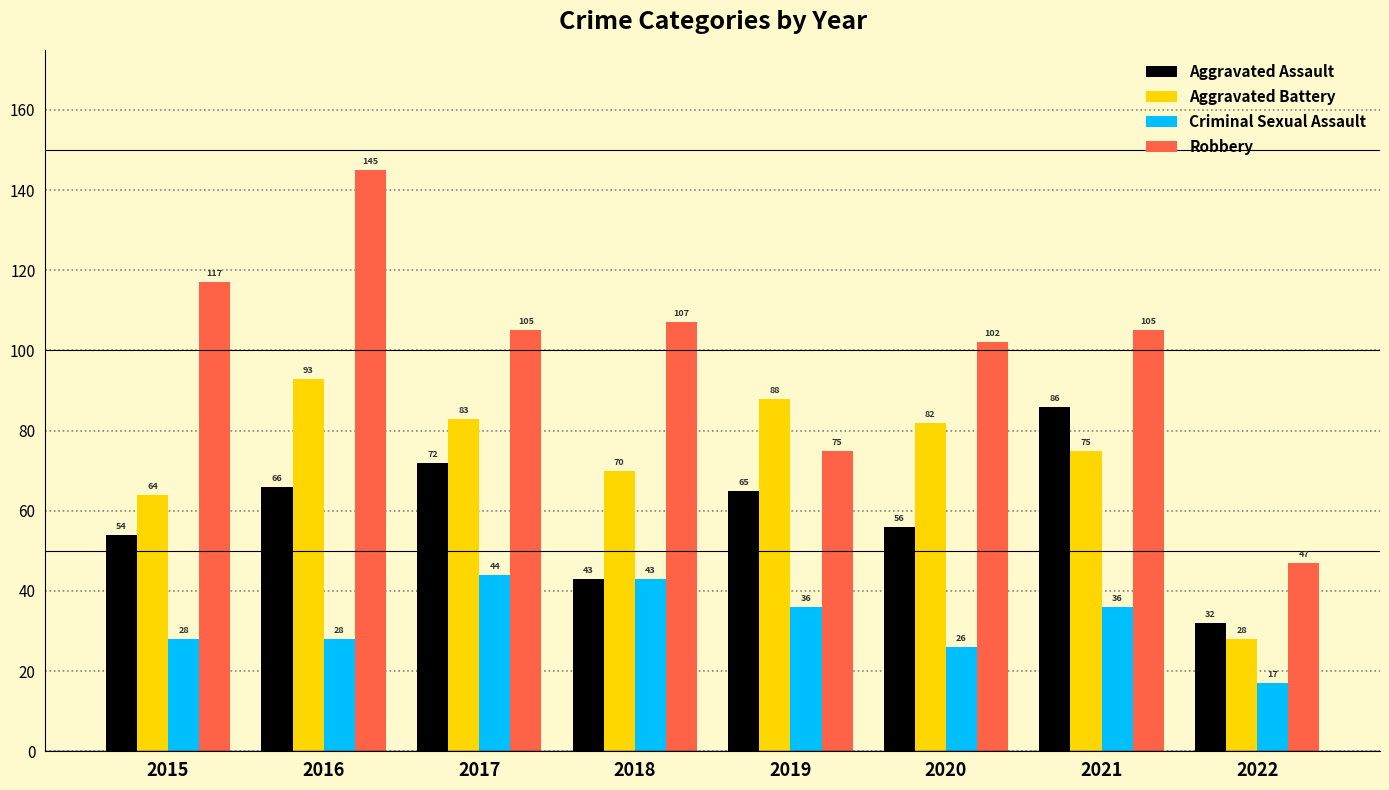

How many data points in Aggravated Battery are less than 82?

4